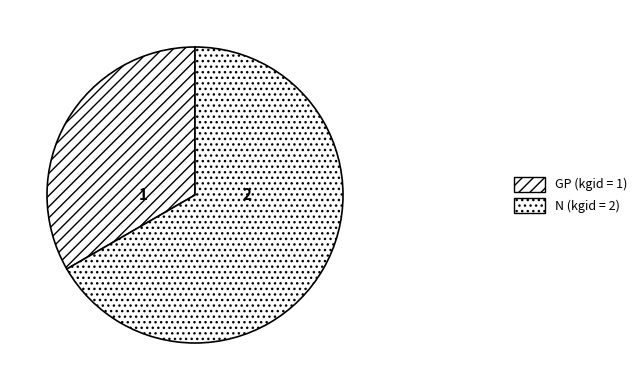

Between GP and N, which is larger?

N